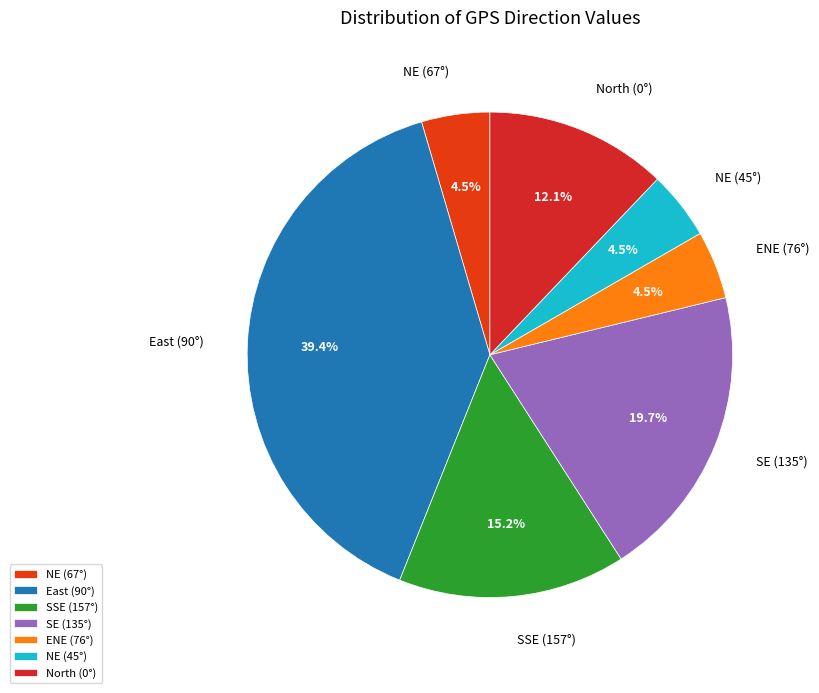

Does any single category account for the majority?

No